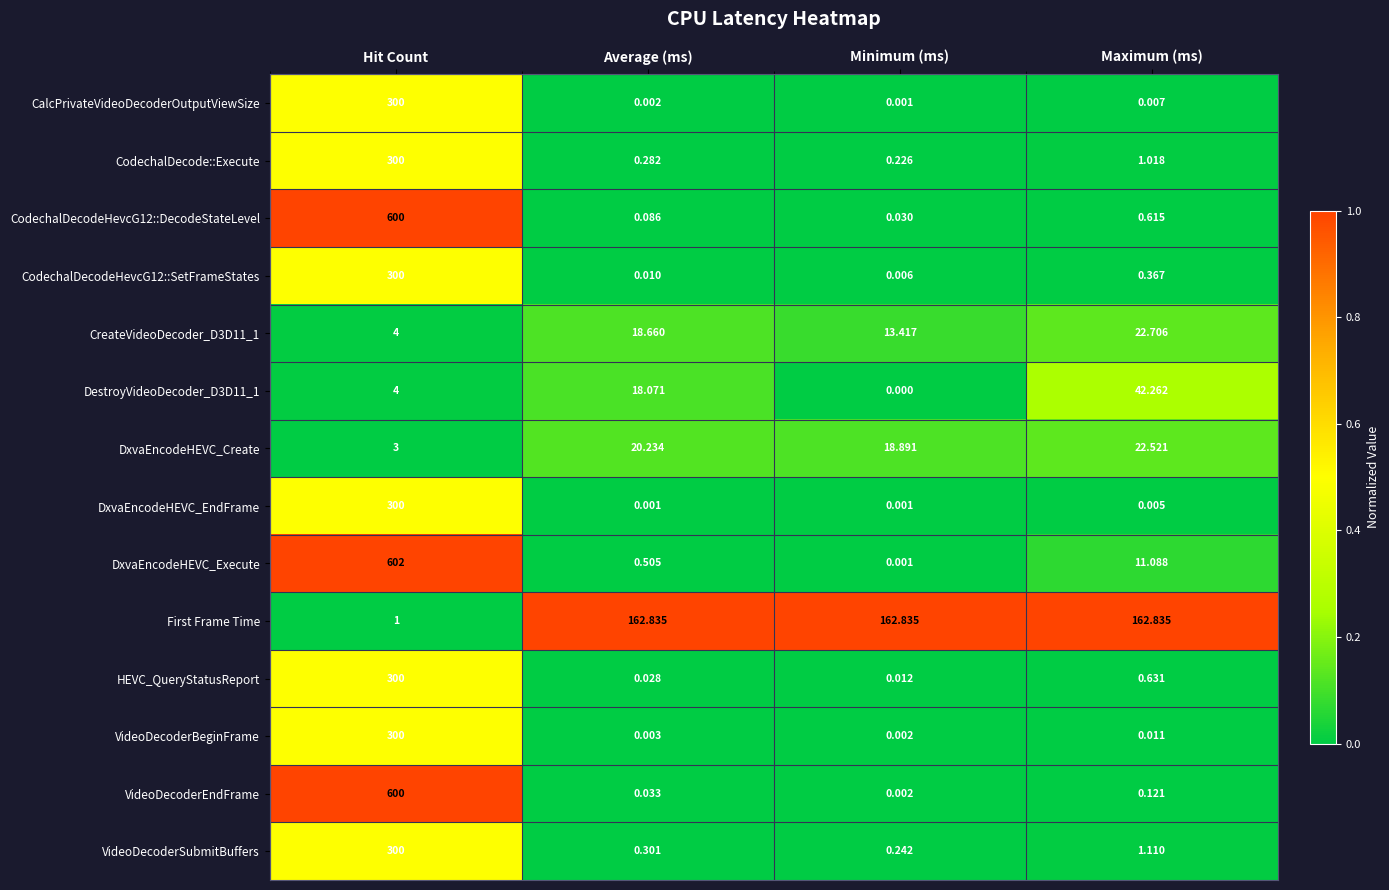

Rank the categories by CalcPrivateVideoDecoderOutputViewSize value from highest to lowest.

Hit Count, Maximum (ms), Average (ms), Minimum (ms)